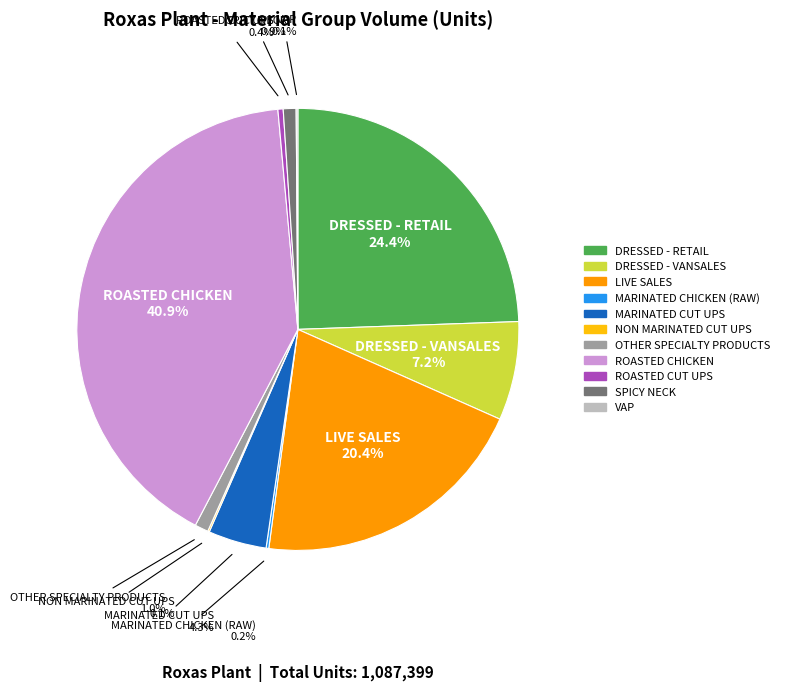

What portion of the pie excludes MARINATED CUT UPS?

95.7%